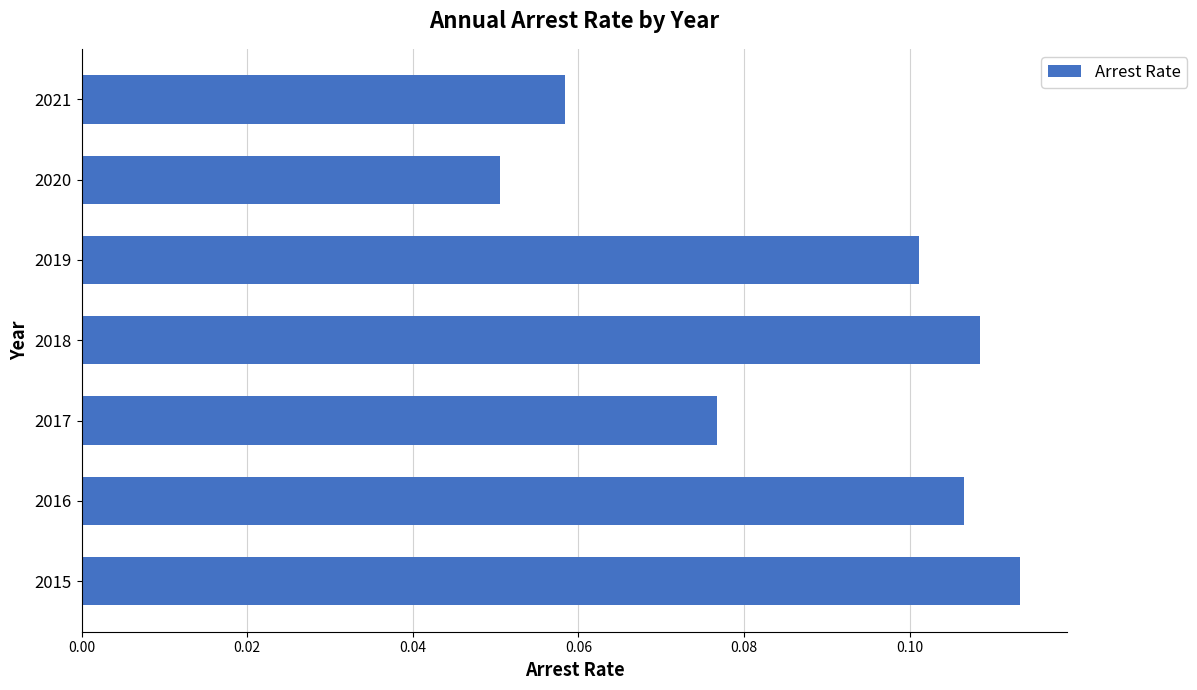

Does the chart contain stacked bars?

No